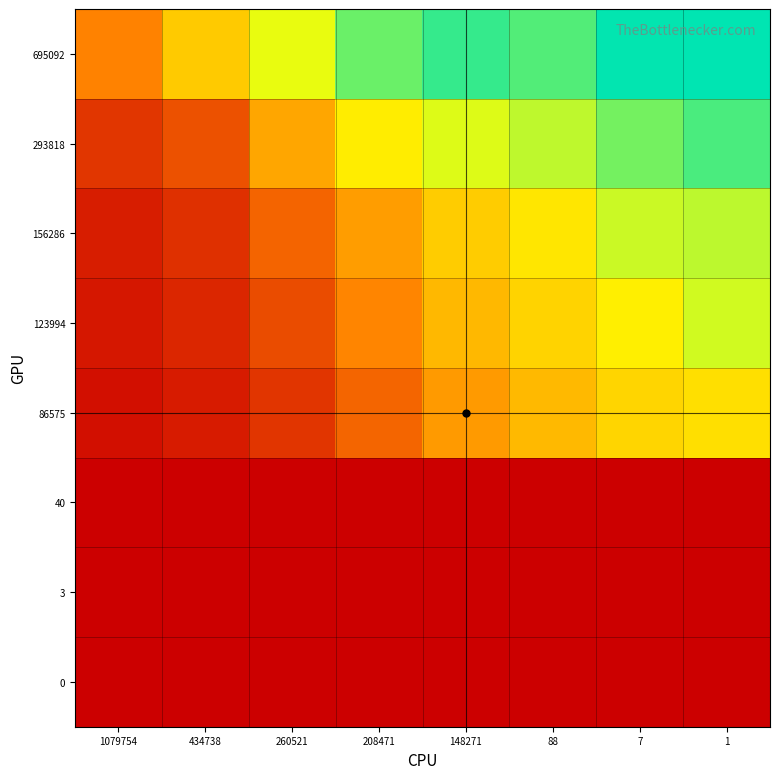

Which series has the largest range (max minus min)?

293818